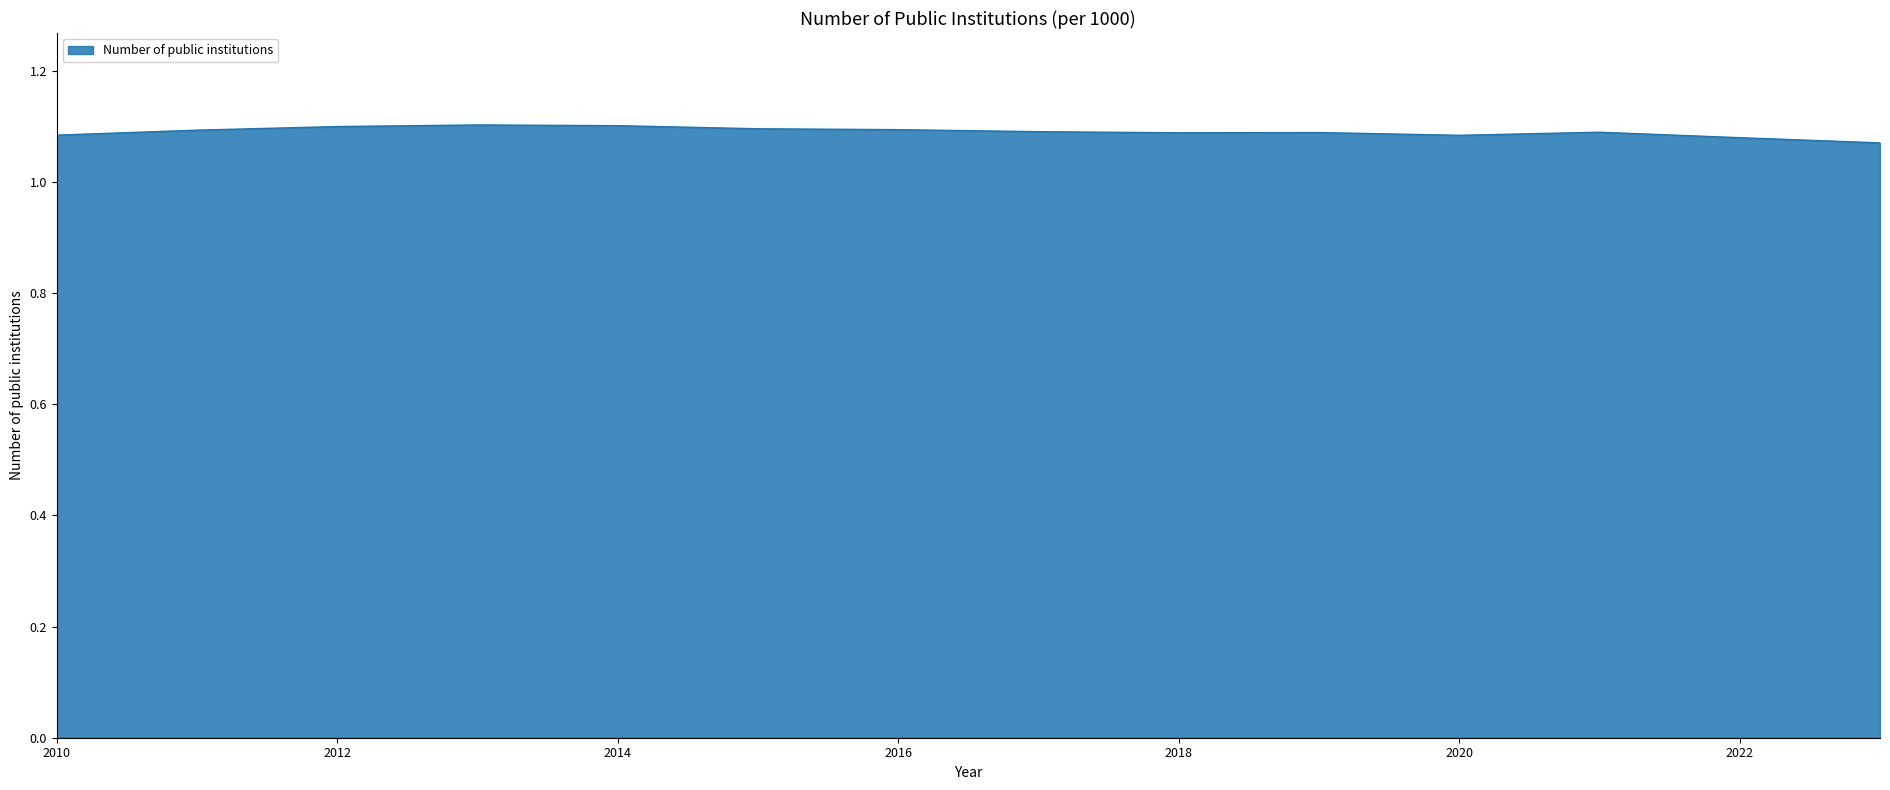

True or false: the data has more than 1 interior local peaks.

True